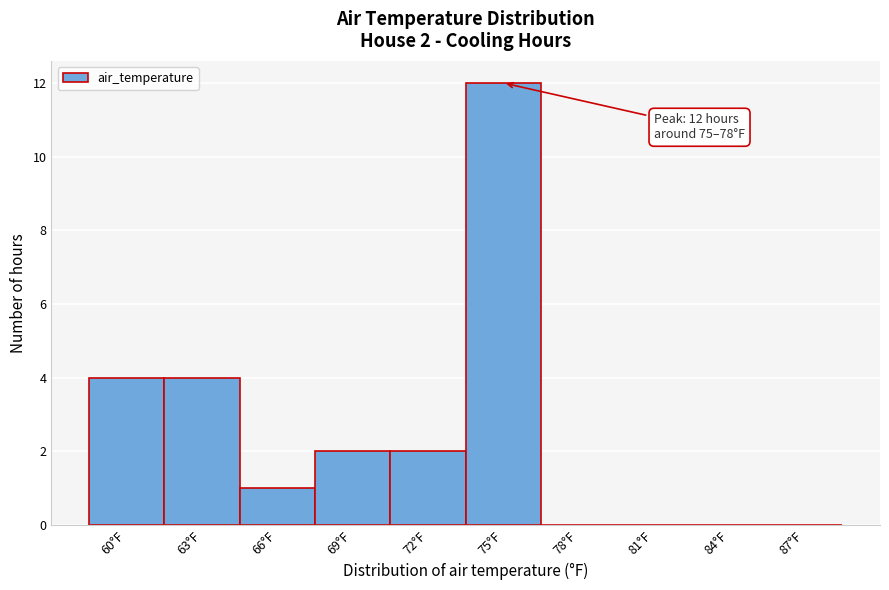

Reading left to right, what are all the values shown in this chart?

60°F=4	63°F=4	66°F=1	69°F=2	72°F=2	75°F=12	78°F=0	81°F=0	84°F=0	87°F=0